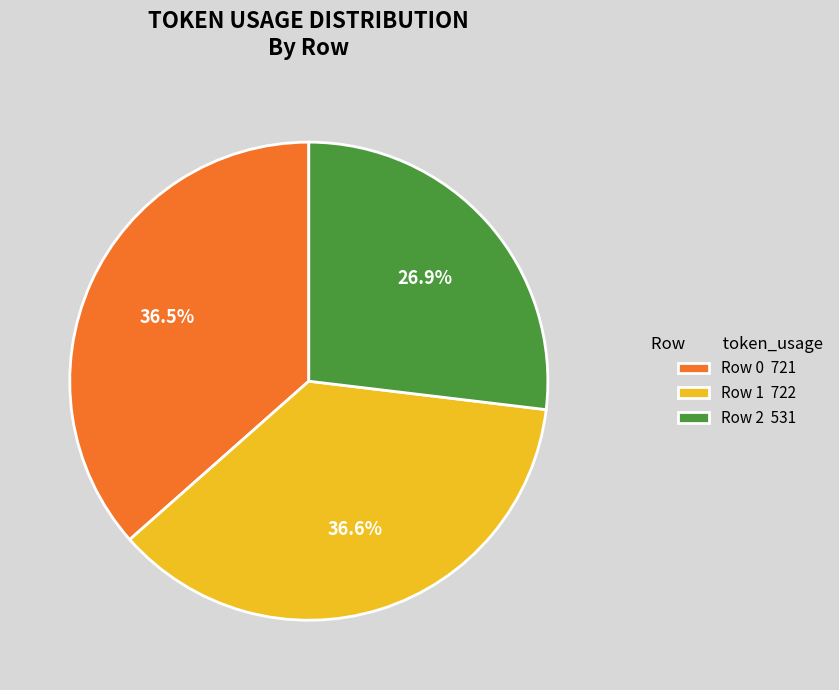

Is it true that Row 1 is 37% of the pie?

True